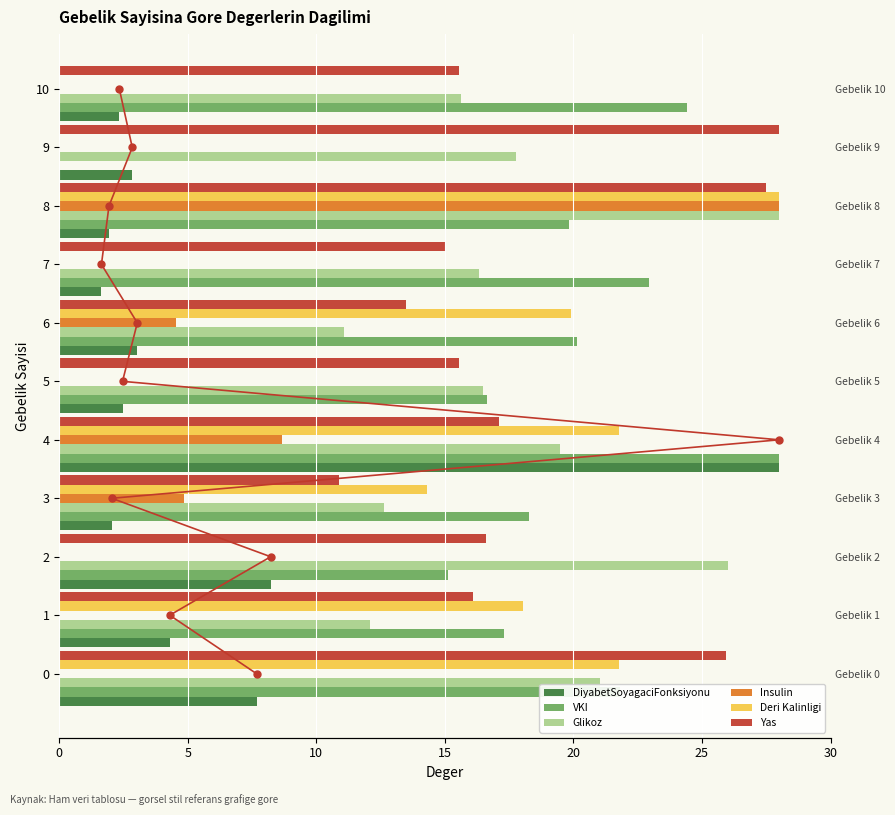

Are the bars horizontal?

Yes